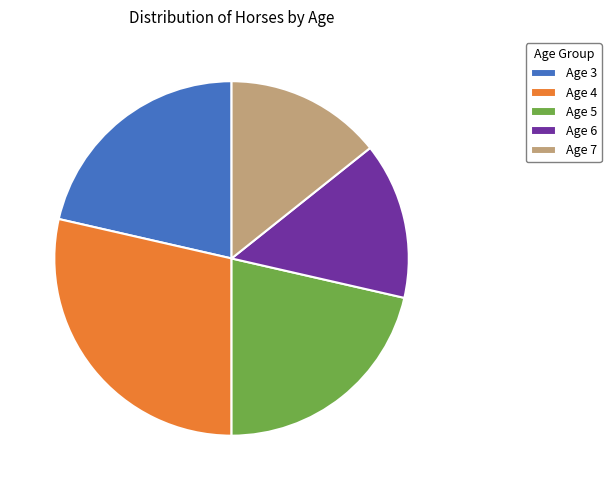

Approximately how many times larger is the value at Age 3 compared to Age 6?

1.5